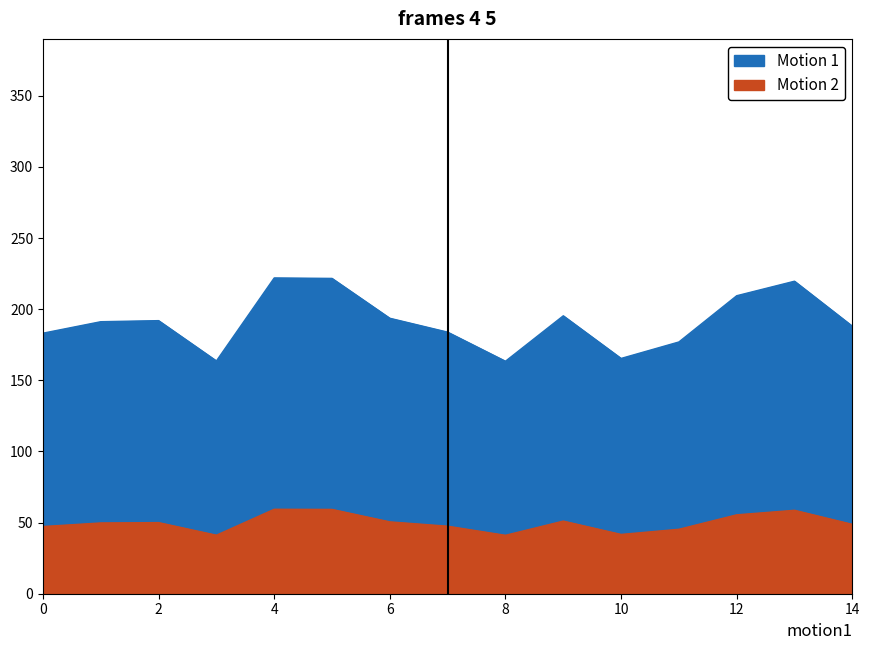

Count the number of data series in this chart.

1